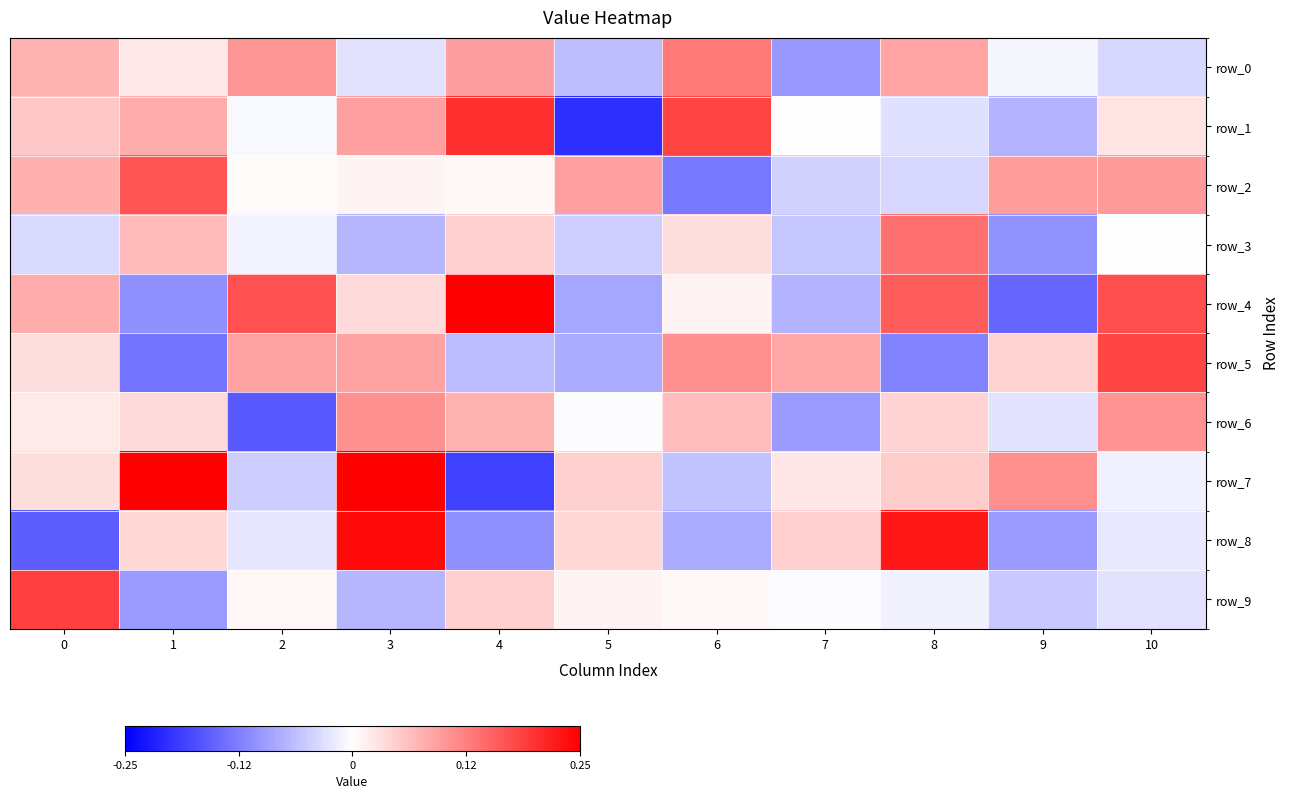

Is the value of row_0 at 0 greater than the value of row_3 at 2?

Yes